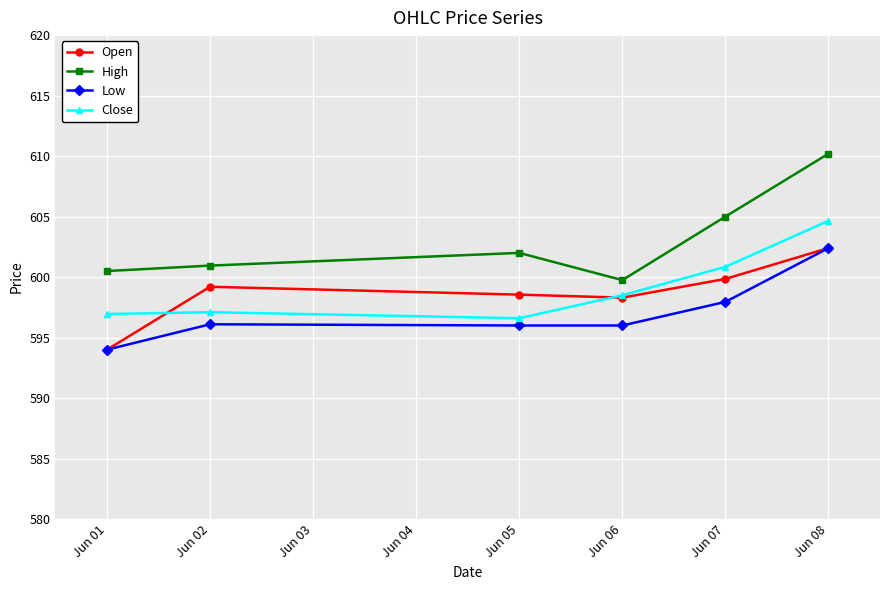

At which label does Close reach its peak?

Jun 08